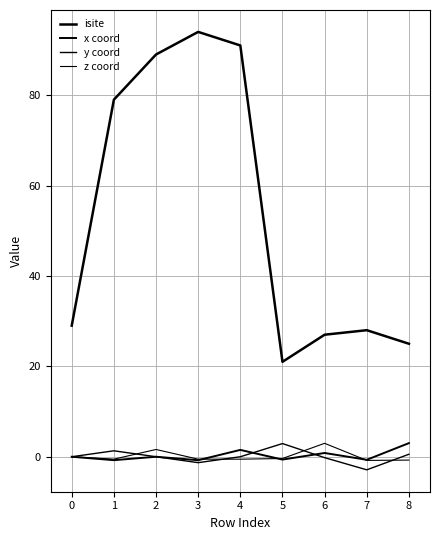

Does the chart display data point markers on the line(s)?

No